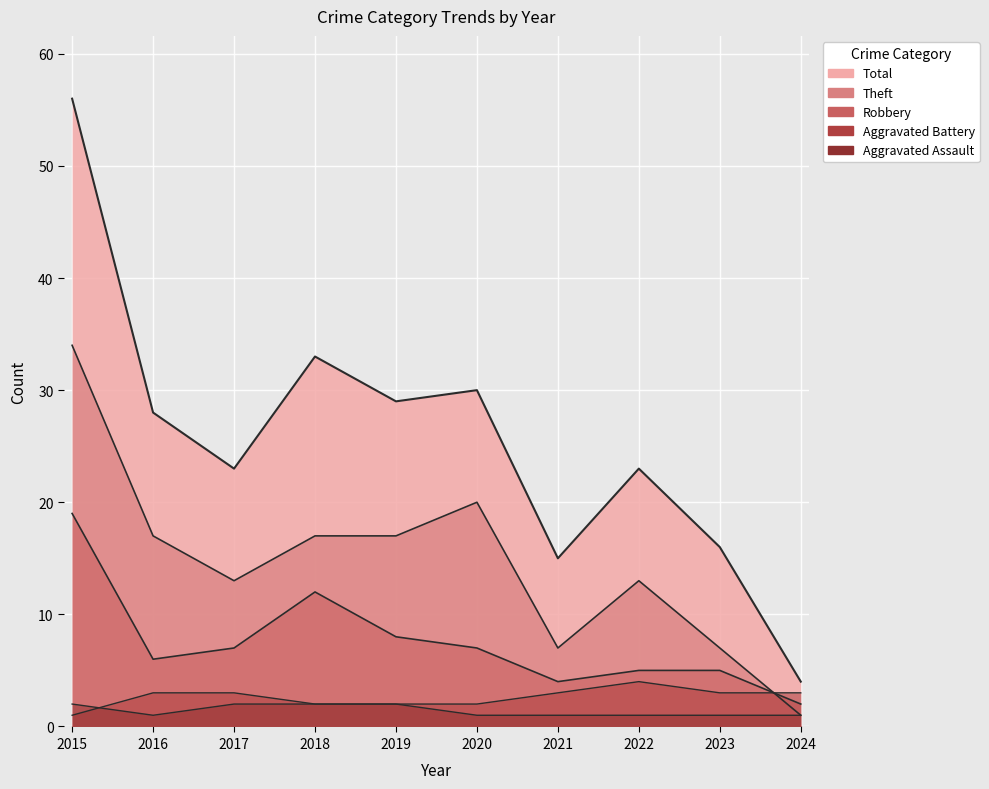

What is the greatest value displayed?

56